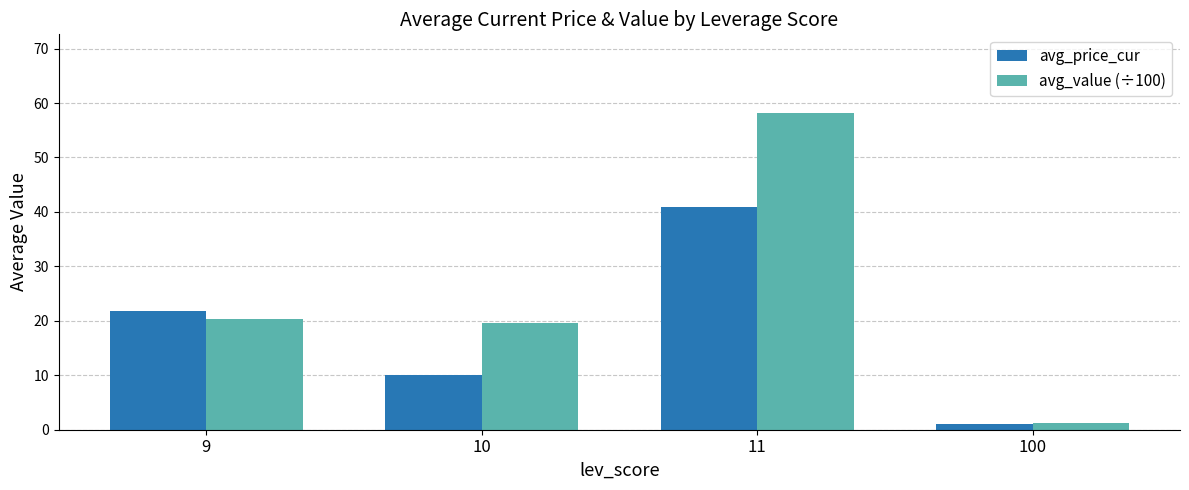

What are all the series names shown in the legend?

avg_price_cur, avg_value (÷100)